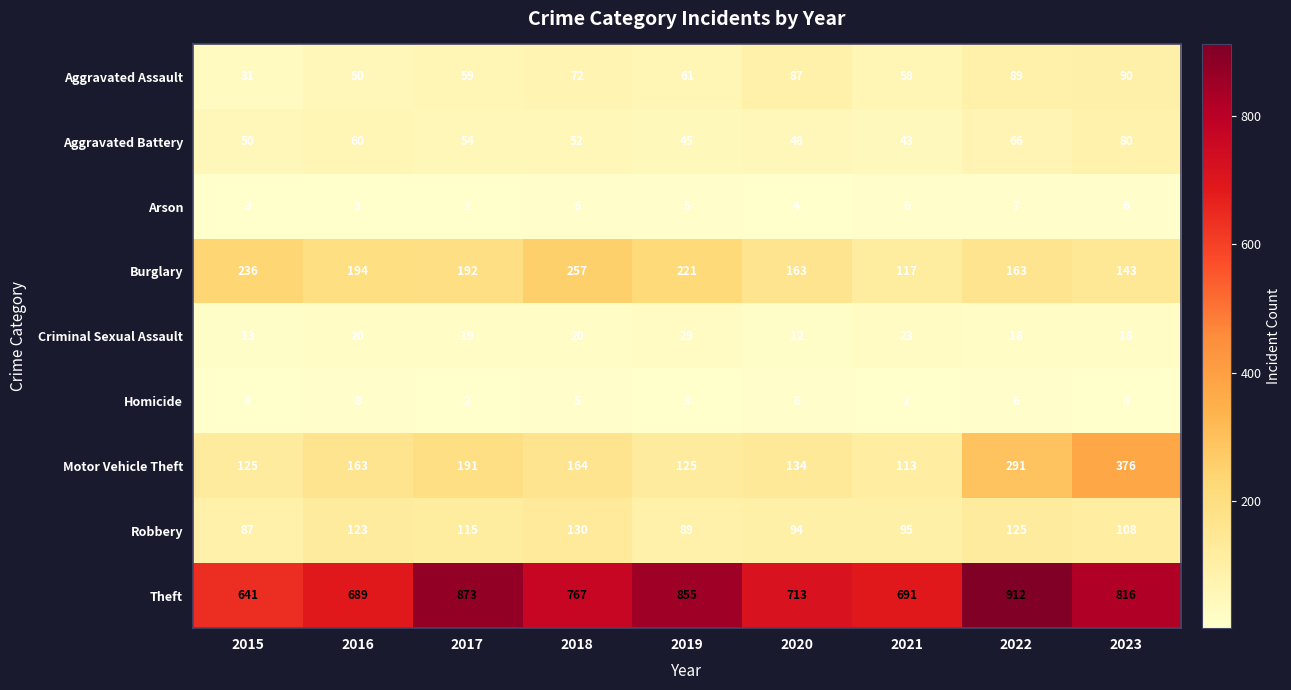

Which series has the largest range (max minus min)?

Theft